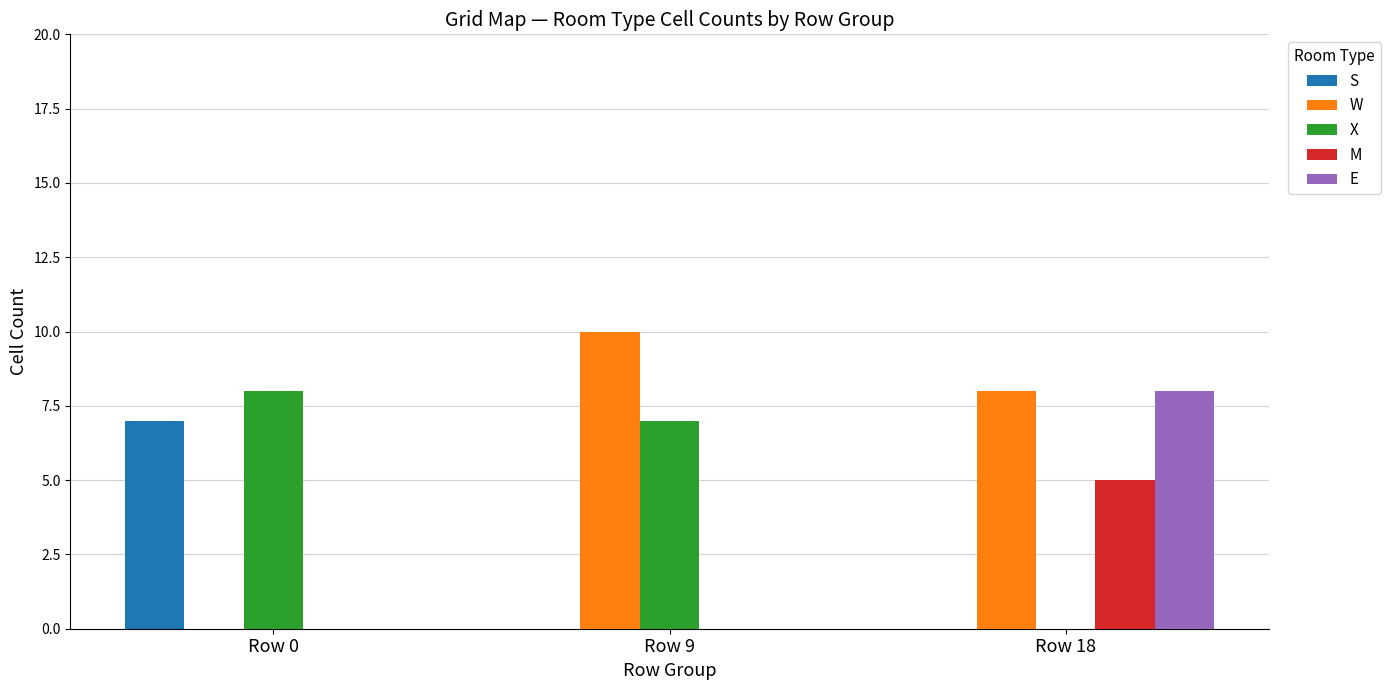

What value does the M series have at Row 18?

5